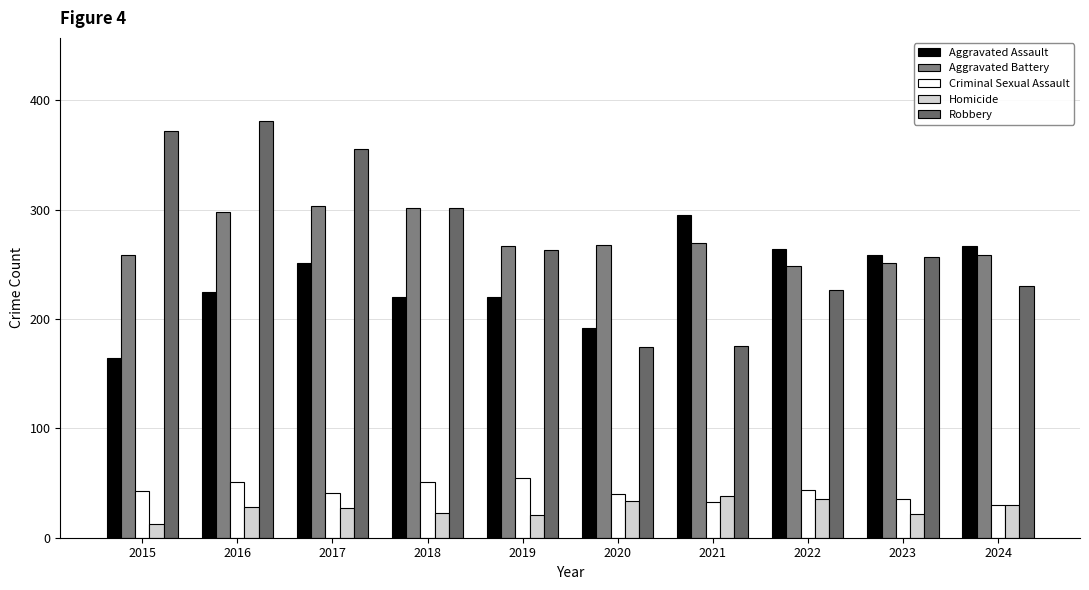

True or false: Aggravated Assault has a value of 225 at 2016.

True